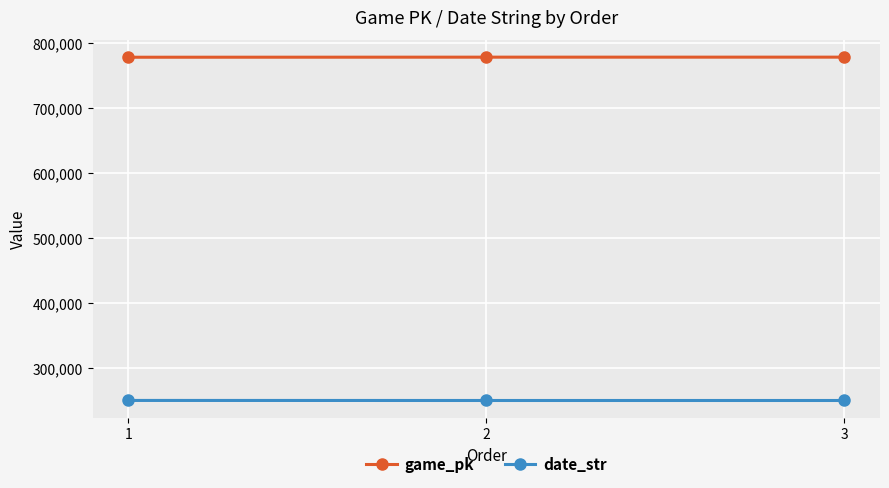

The game_pk series shows 777794 at 3. True or false?

True